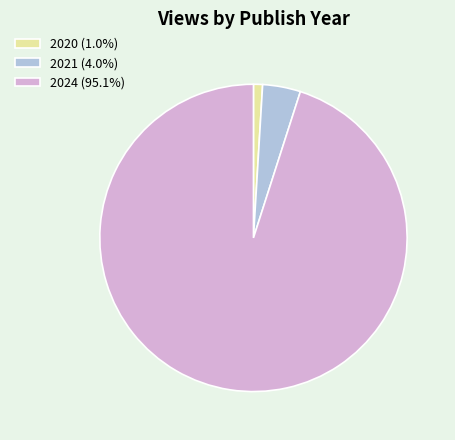

Which slice is the smallest?

2020